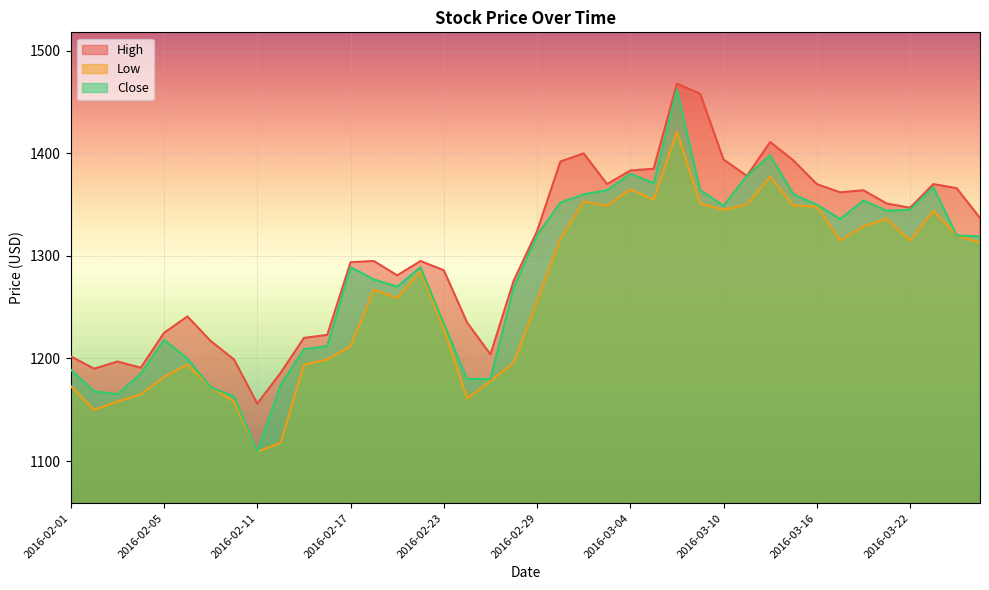

At which category does High reach its first local valley?

2016-02-02